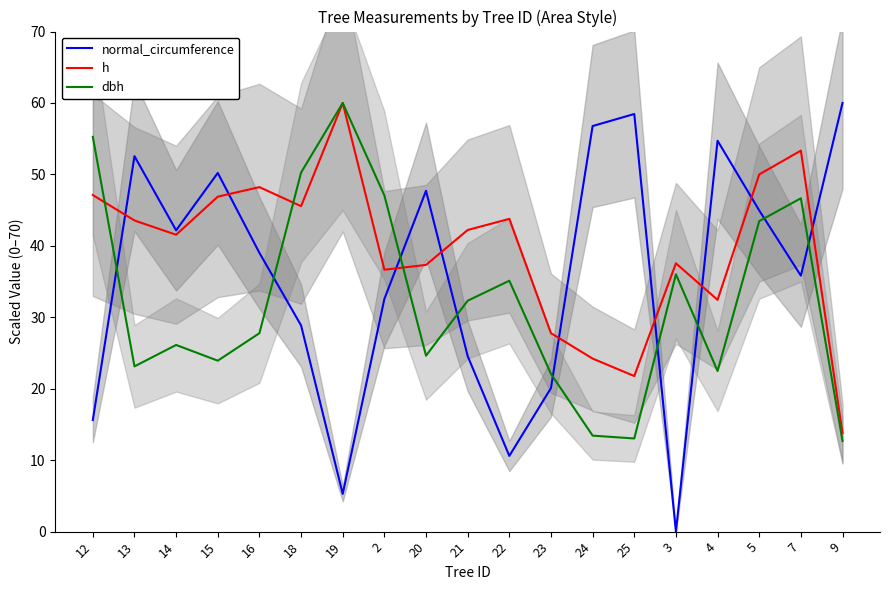

What is the label of the 3rd point from the right?

5